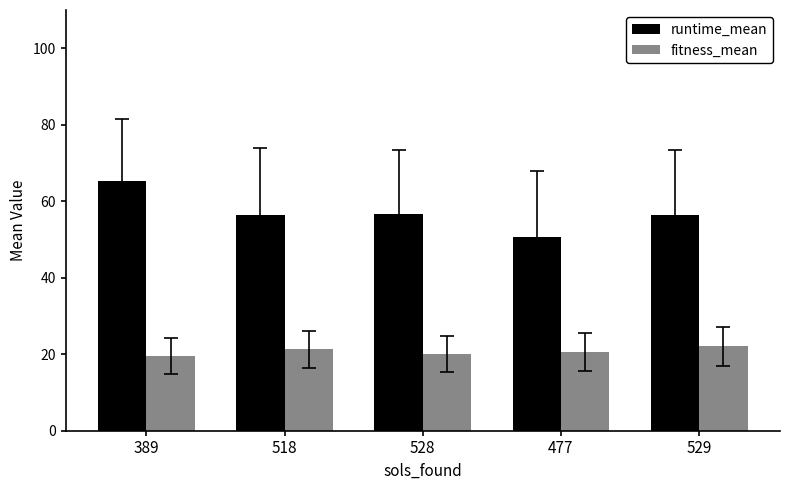

What is the label of the 5th bar from the left?

529